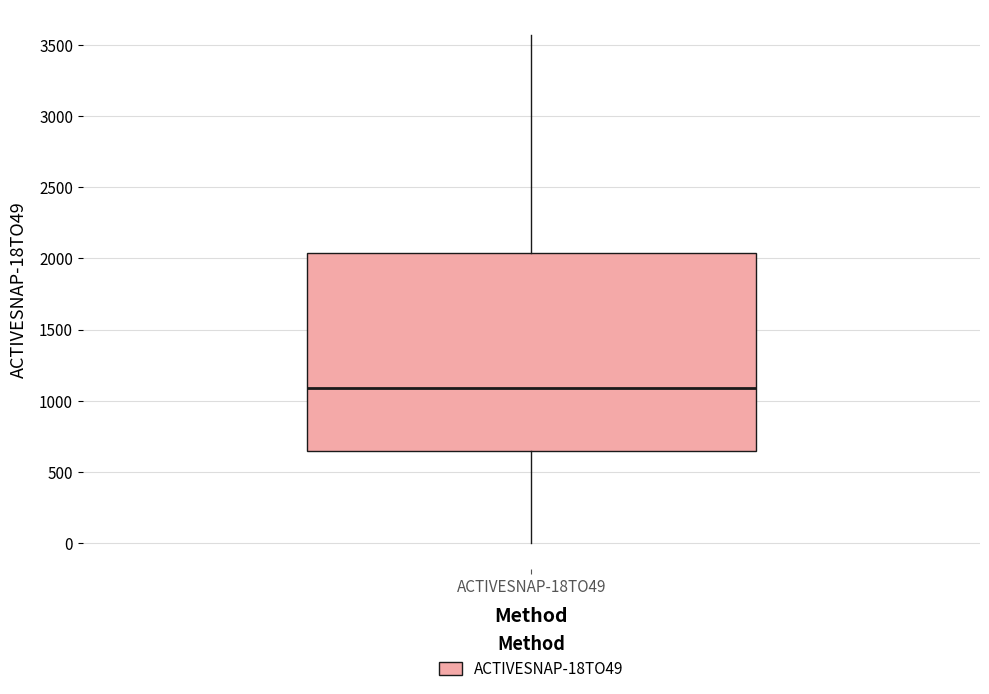

Where is the upper edge of the box for ACTIVESNAP-18TO49 on the y-axis? The values are not printed on the chart, so give them approximately, as read against the axis.

2050